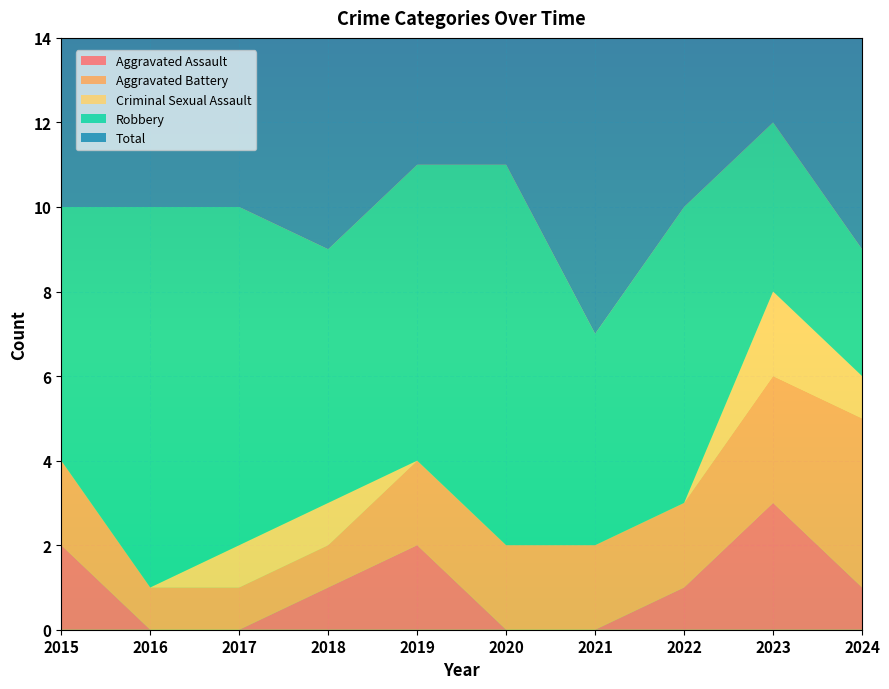

Reading right to left, extract all data points from this chart.

Aggravated Assault: 1	3	1	0	0	2	1	0	0	2
Aggravated Battery: 4	3	2	2	2	2	1	1	1	2
Criminal Sexual Assault: 1	2	0	0	0	0	1	1	0	0
Robbery: 3	4	7	5	9	7	6	8	9	6
Total: 9	12	10	7	11	11	9	10	10	10